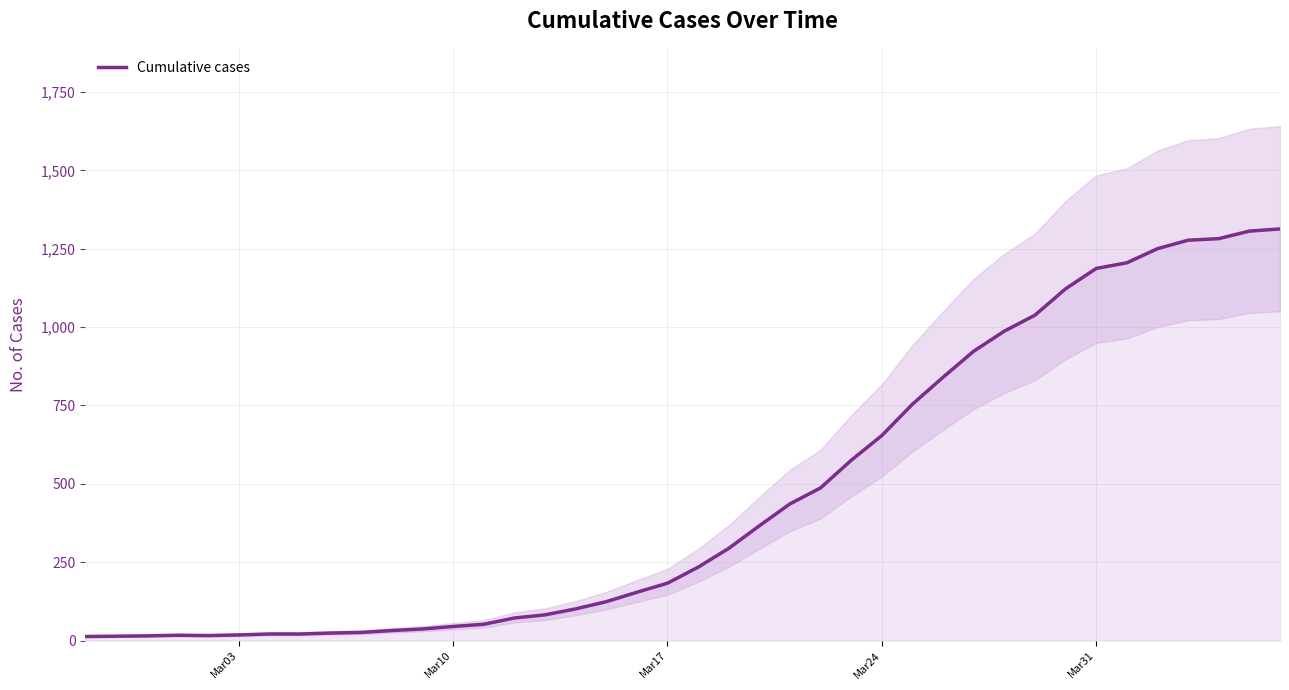

What is the maximum value for Cumulative cases?

1313